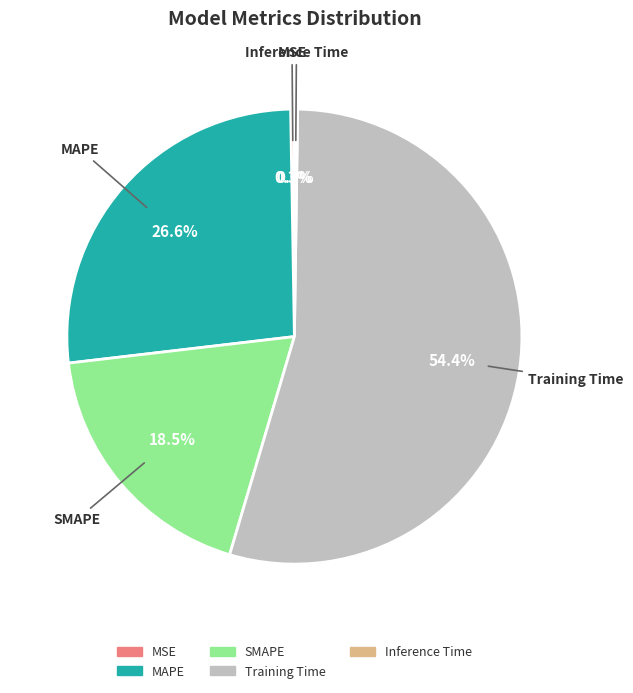

Which slice is the largest?

Training Time